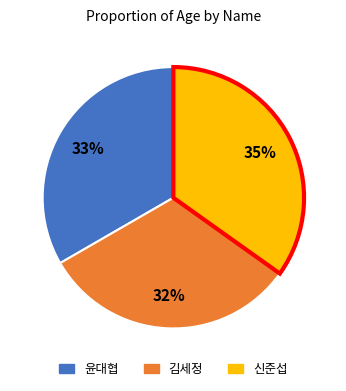

Which category has the biggest portion of the pie?

신준섭